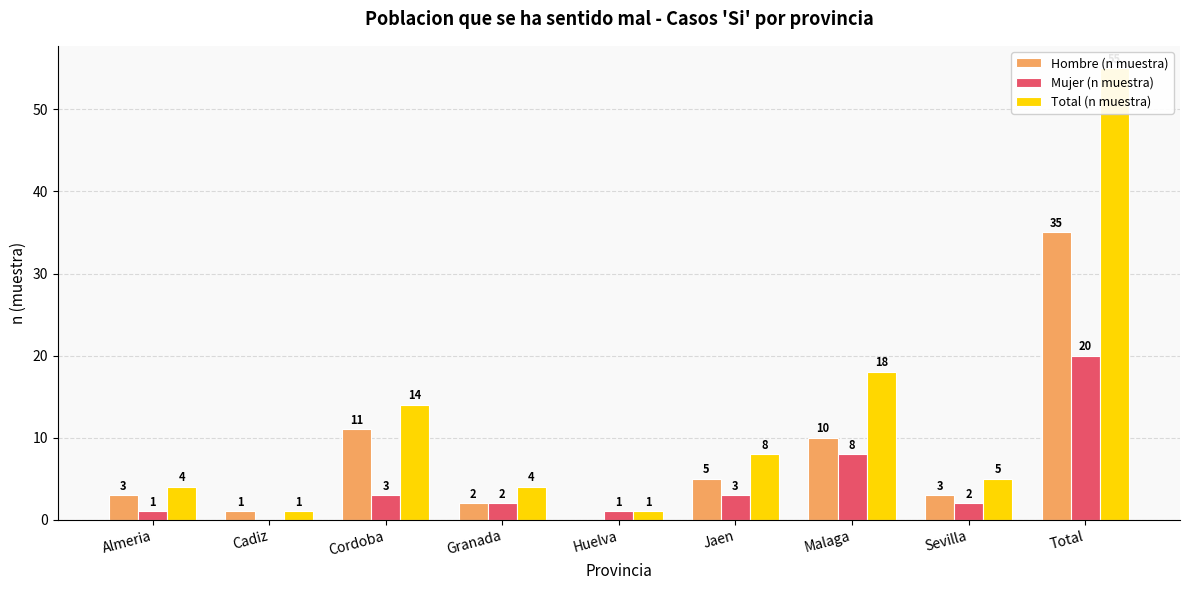

At which label is Hombre (n muestra) closest to 17?

Cordoba